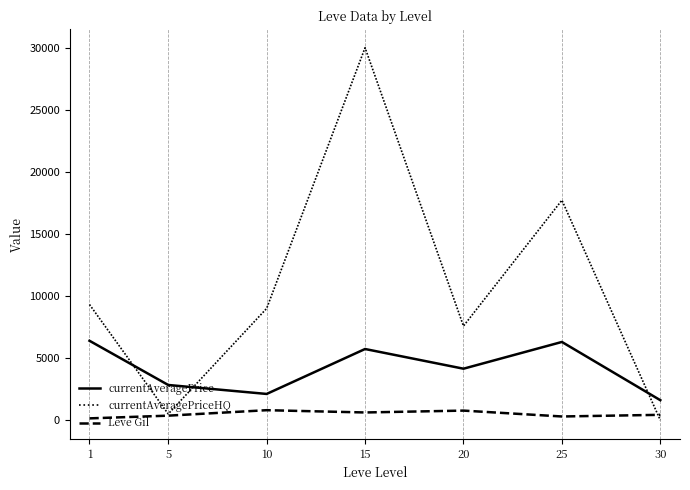

At which category does the chart reach its peak across all series?

15